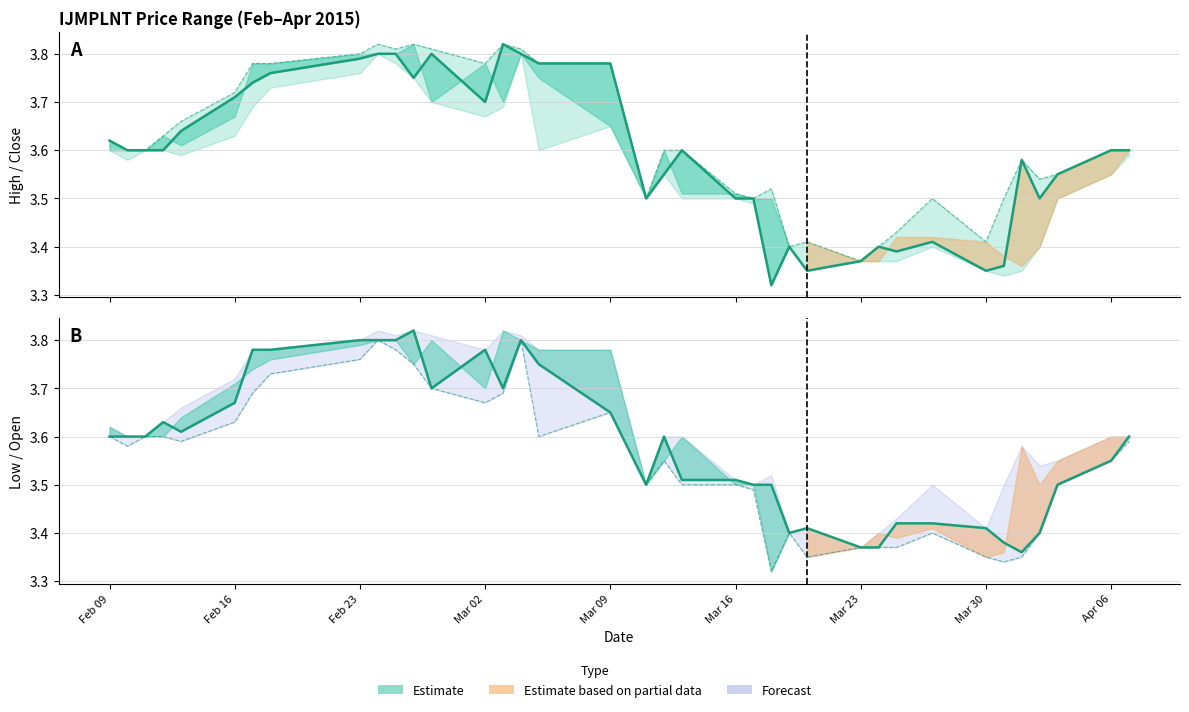

List the series in order of their peak value, lowest first.

low, close, high, open